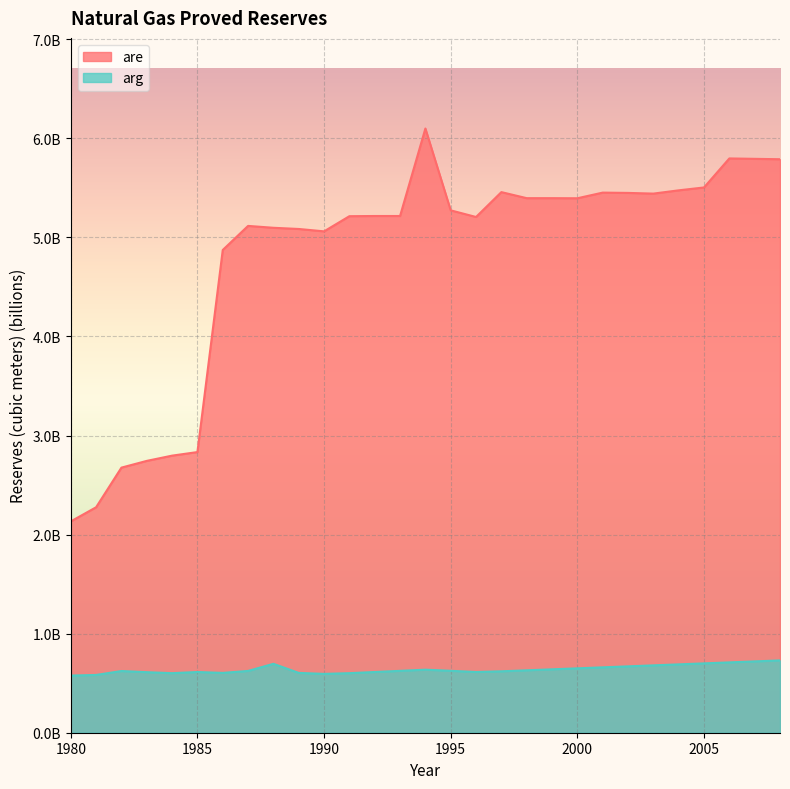

At which category does are reach its first local valley?

1990